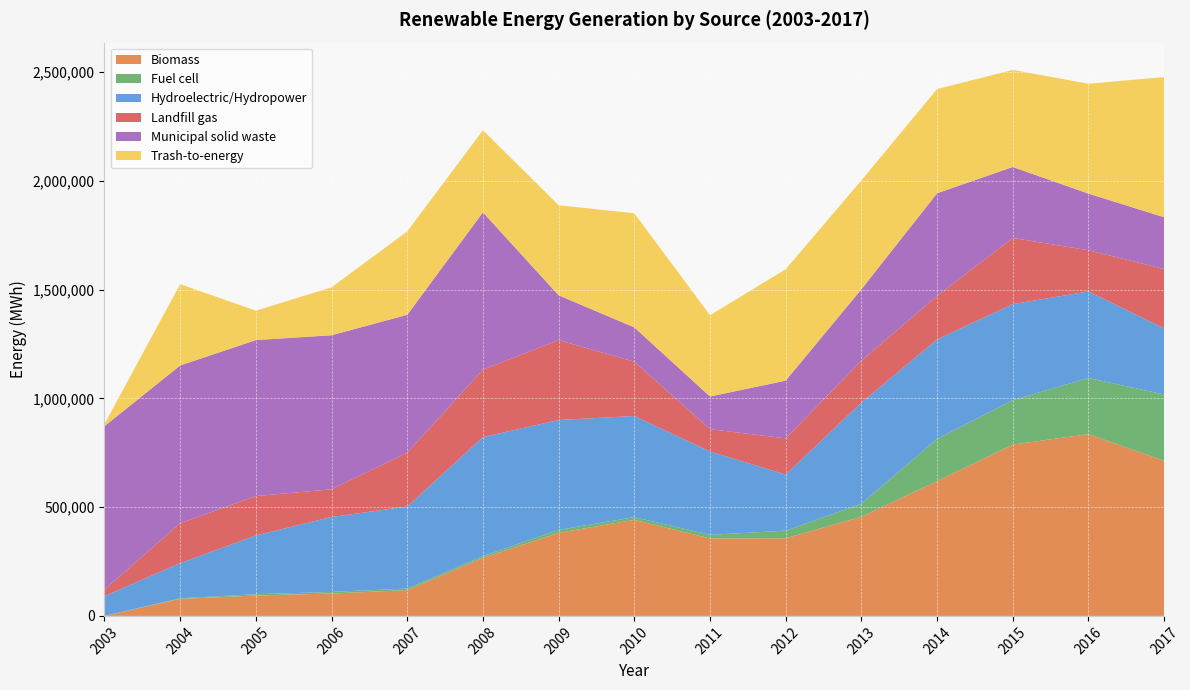

Reading left to right, transcribe all the data shown in this chart.

Biomass: 2003=1	2004=78448	2005=93662	2006=102980	2007=118551	2008=267008	2009=381845	2010=441590	2011=356068	2012=356939	2013=455653	2014=619585	2015=787512	2016=835611	2017=712775
Fuel cell: 2003=0	2004=2737	2005=5966	2006=7198	2007=7283	2008=7939	2009=13599	2010=12295	2011=16590	2012=34917	2013=59696	2014=194101	2015=204112	2016=258091	2017=304857
Hydroelectric/Hydropower: 2003=91089	2004=161520	2005=270128	2006=344565	2007=376902	2008=546941	2009=504902	2010=464985	2011=382975	2012=257755	2013=465199	2014=456964	2015=441661	2016=397545	2017=304152
Landfill gas: 2003=29857	2004=183428	2005=181120	2006=127143	2007=247760	2008=310063	2009=367385	2010=249633	2011=102916	2012=166418	2013=192383	2014=200320	2015=304106	2016=189534	2017=272755
Municipal solid waste: 2003=751172	2004=725182	2005=716994	2006=708191	2007=633518	2008=723203	2009=206042	2010=157637	2011=149991	2012=265477	2013=328339	2014=471841	2015=326083	2016=260311	2017=237955
Trash-to-energy: 2003=10020	2004=373918	2005=135047	2006=220353	2007=383493	2008=377245	2009=413990	2010=524643	2011=373410	2012=512017	2013=500598	2014=479076	2015=446215	2016=505071	2017=644296